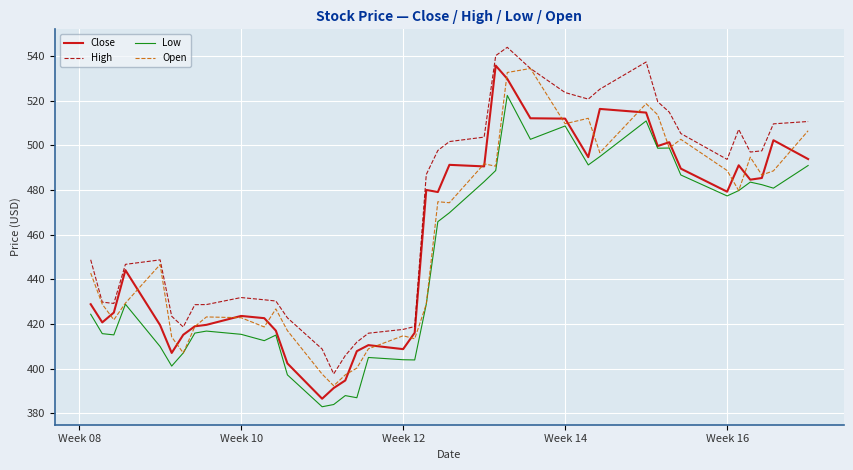

What is the sum of all Low values?

17878.1